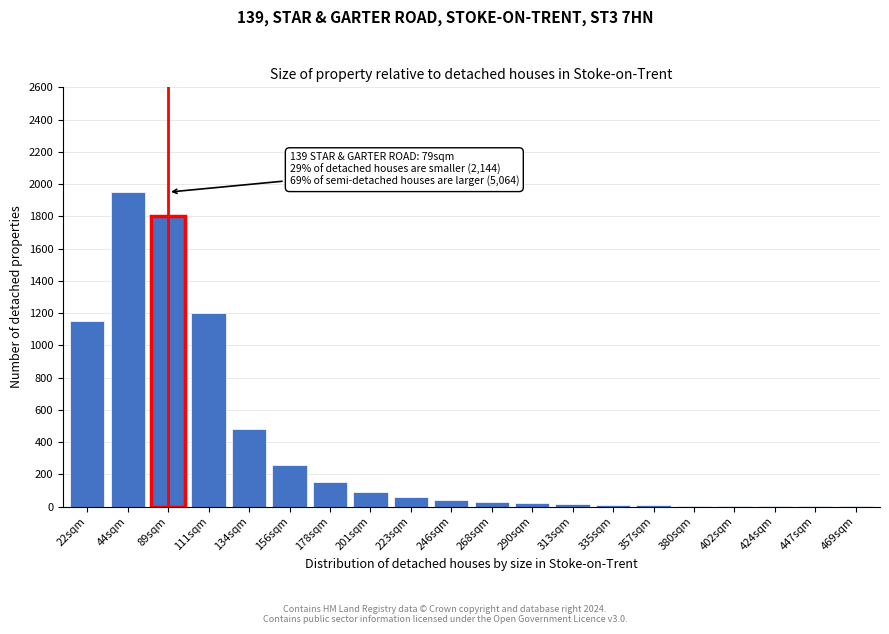

Which has a higher value, 22sqm or 134sqm?

22sqm